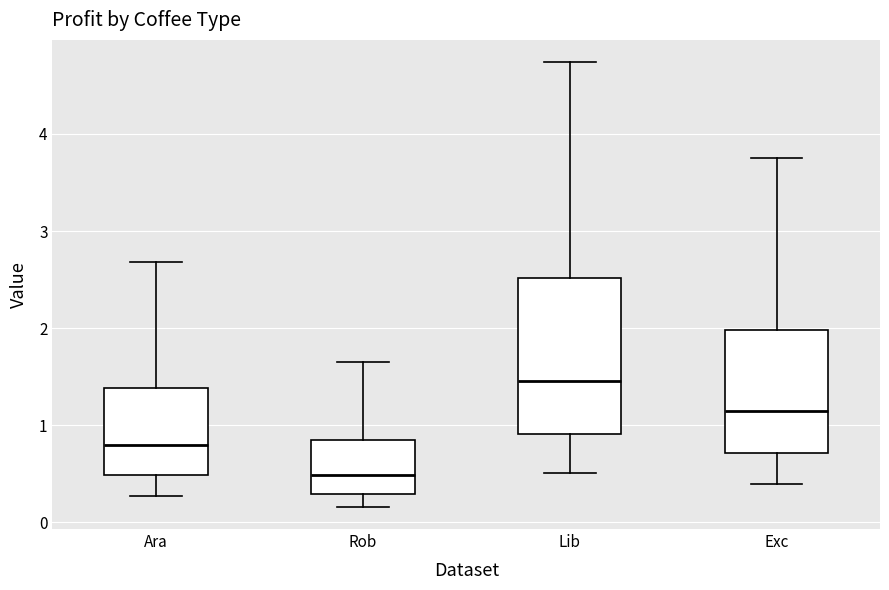

Reading left to right, transcribe this box plot: for each box, give where its median line is, the range the box spans, and where its two whiskers end, as read against the y-axis. The values are not printed on the chart, so give them approximately, as read against the axis.

Ara: median 0.8, box 0.5 to 1.4, whiskers 0.3 to 2.7
Rob: median 0.5, box 0.3 to 0.8, whiskers 0.2 to 1.6
Lib: median 1.5, box 0.9 to 2.5, whiskers 0.5 to 4.7
Exc: median 1.1, box 0.7 to 2.0, whiskers 0.4 to 3.8